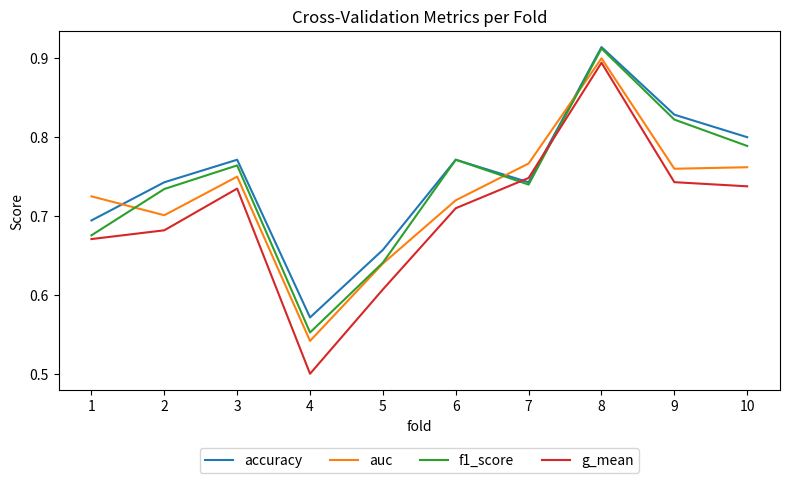

What is the difference between the highest and lowest values at 9?

0.1